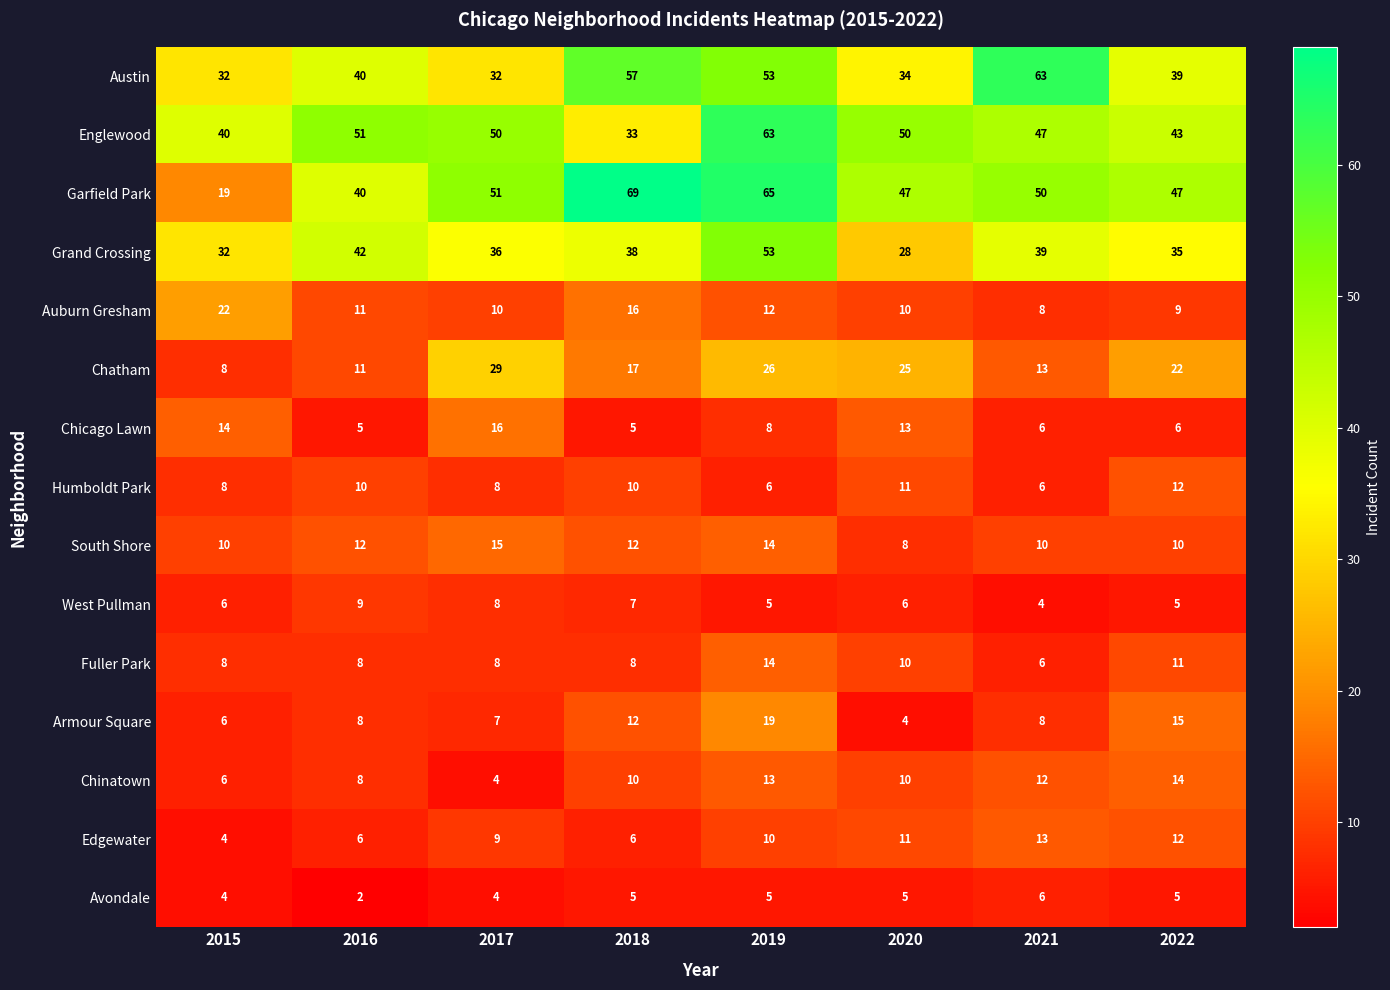

Which series has the widest spread of values?

Garfield Park